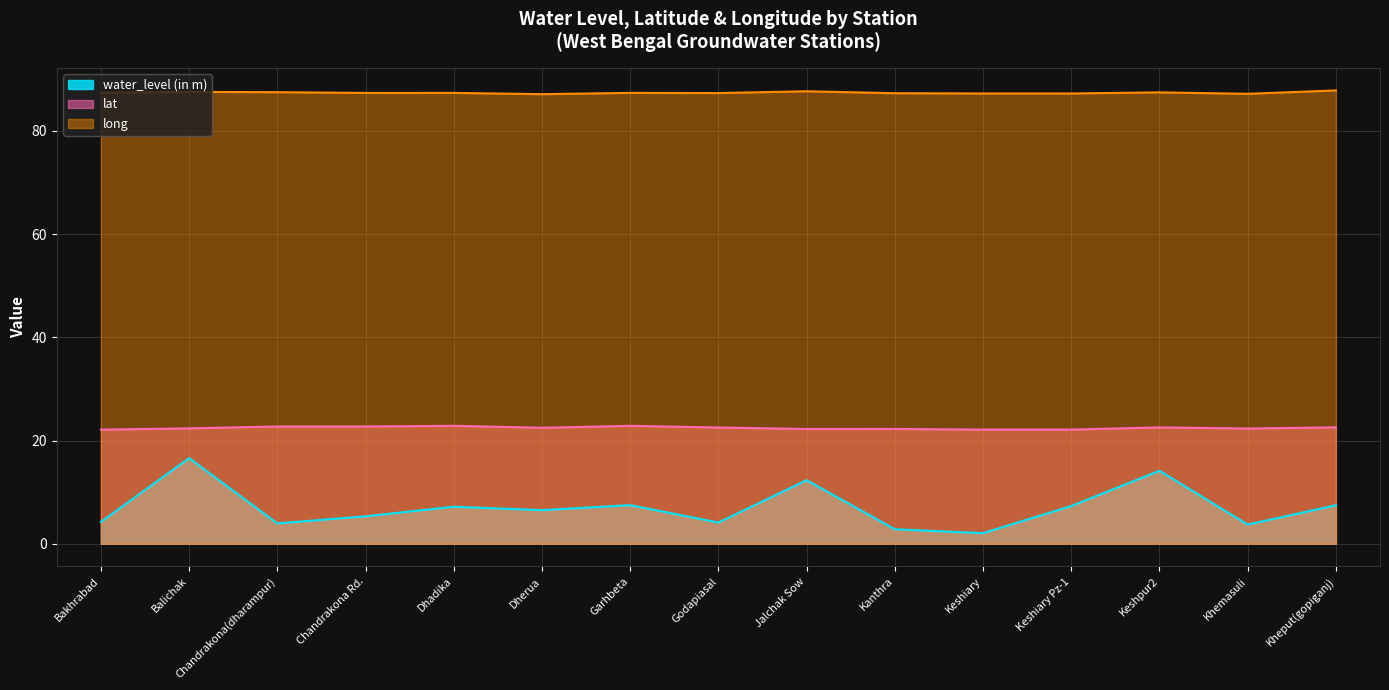

In long, how many points are lower than both neighbors (excluding endpoints)?

5